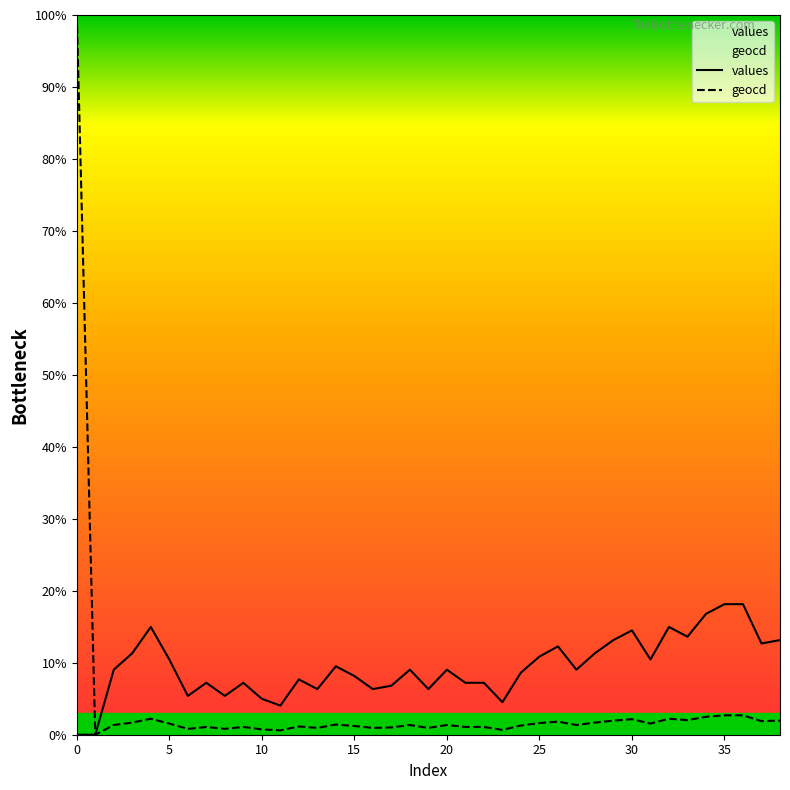

Rank the series by their average value, from highest to lowest.

values, geocd